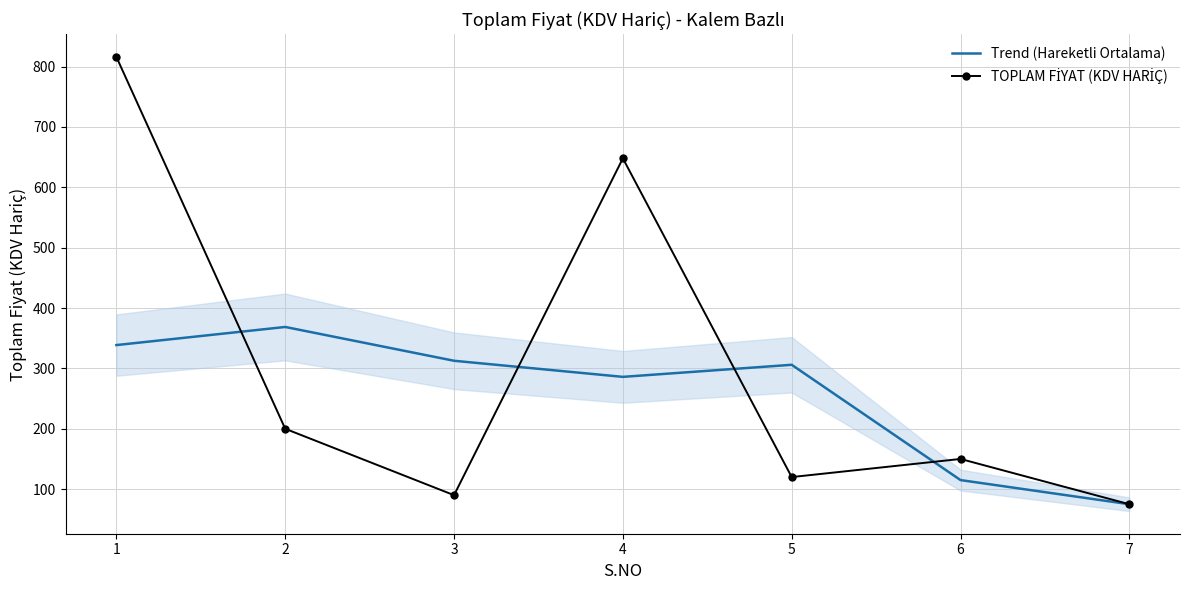

True or false: Trend (Hareketli Ortalama) and TOPLAM FİYAT (KDV HARİÇ) intersect in this chart.

True